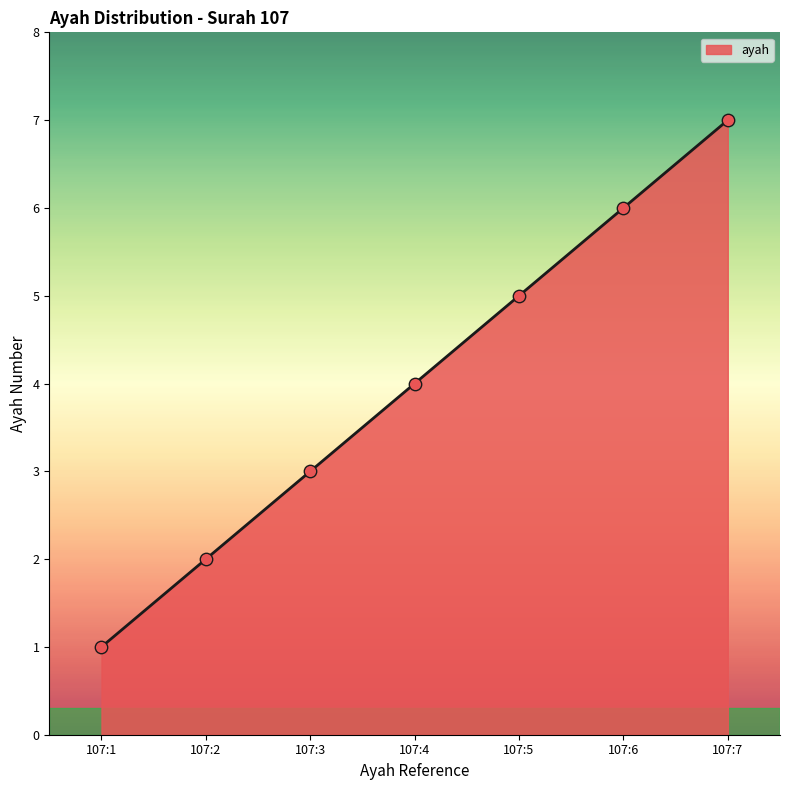

What is the change in value from 107:5 to 107:6?

+1